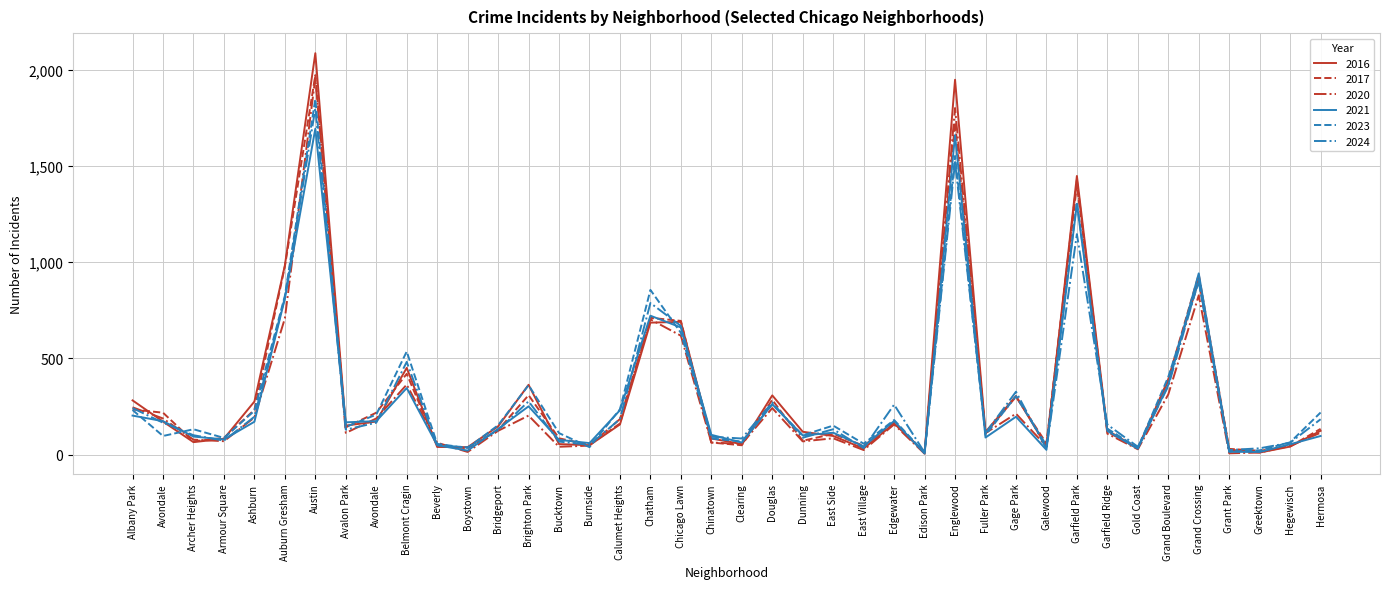

At how many categories does at least one series exceed 346?

10